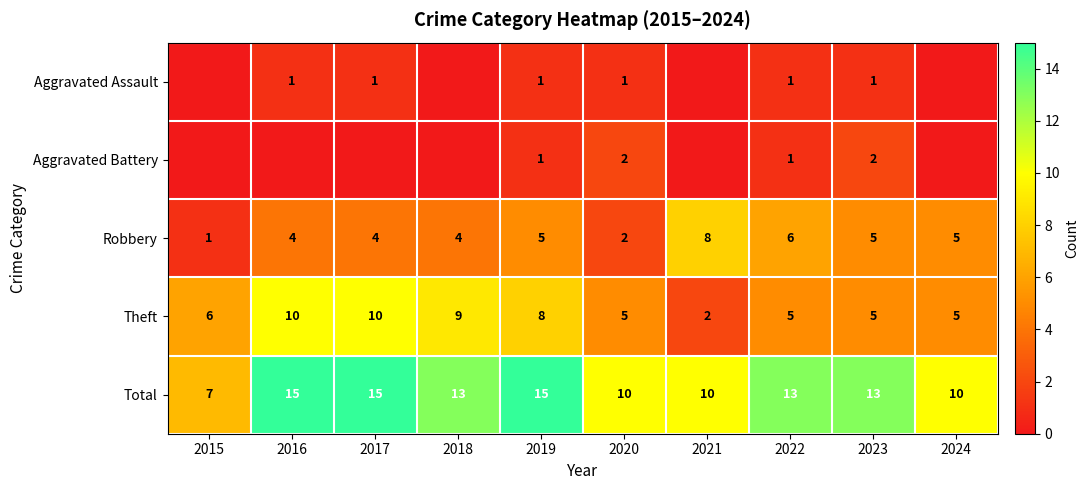

At which category is the sum across all series the highest?

2016